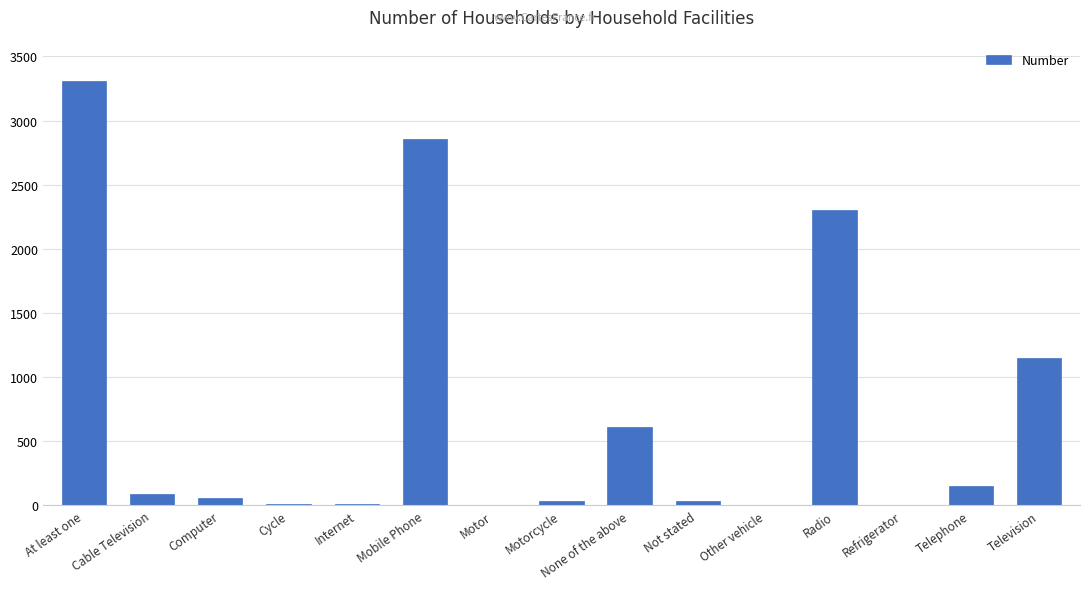

What is the greatest value displayed?

3309